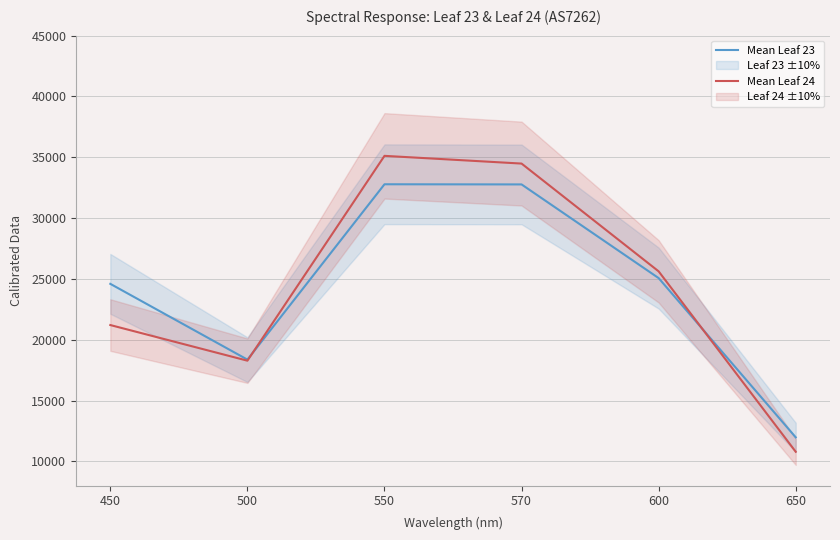

What is the difference between the highest and lowest values at 600?

554.9